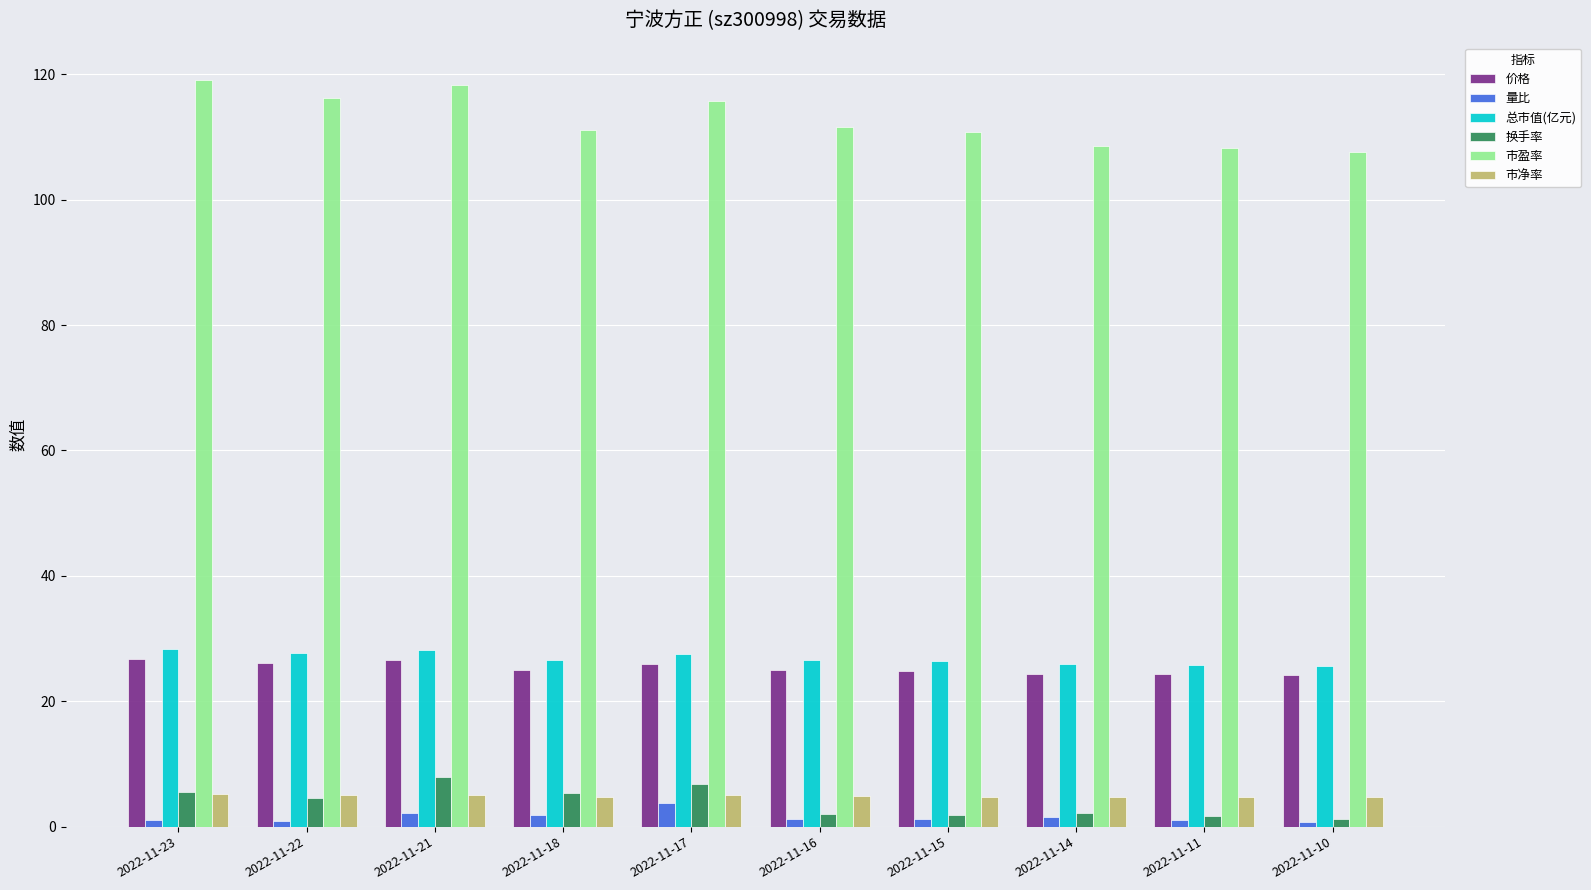

What is the total value across all series at 2022-11-17?

184.9